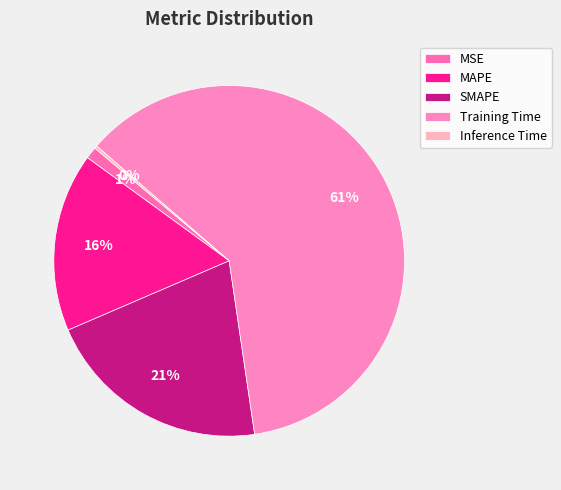

Which slice represents more than half of the pie?

Training Time